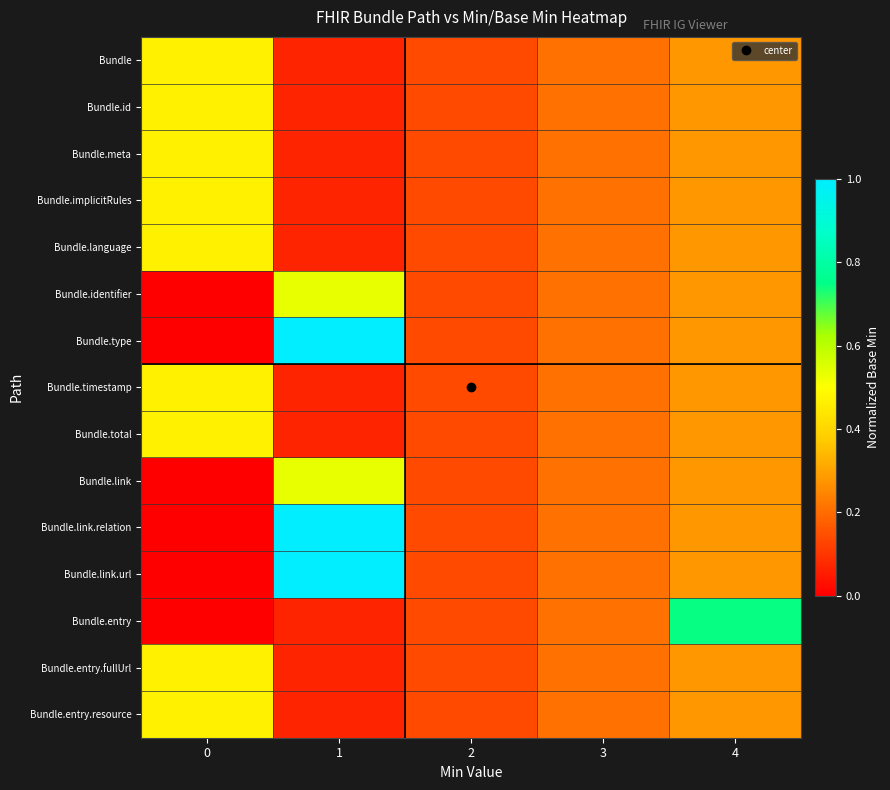

Reading left to right, list all the values displayed in this chart.

Bundle: 0=0.5	1=0.1	2=0.1	3=0.2	4=0.3
Bundle.id: 0=0.5	1=0.1	2=0.1	3=0.2	4=0.3
Bundle.meta: 0=0.5	1=0.1	2=0.1	3=0.2	4=0.3
Bundle.implicitRules: 0=0.5	1=0.1	2=0.1	3=0.2	4=0.3
Bundle.language: 0=0.5	1=0.1	2=0.1	3=0.2	4=0.3
Bundle.identifier: 0=0.0	1=0.5	2=0.1	3=0.2	4=0.3
Bundle.type: 0=0.0	1=1.0	2=0.1	3=0.2	4=0.3
Bundle.timestamp: 0=0.5	1=0.1	2=0.1	3=0.2	4=0.3
Bundle.total: 0=0.5	1=0.1	2=0.1	3=0.2	4=0.3
Bundle.link: 0=0.0	1=0.5	2=0.1	3=0.2	4=0.3
Bundle.link.relation: 0=0.0	1=1.0	2=0.1	3=0.2	4=0.3
Bundle.link.url: 0=0.0	1=1.0	2=0.1	3=0.2	4=0.3
Bundle.entry: 0=0.0	1=0.1	2=0.1	3=0.2	4=0.7
Bundle.entry.fullUrl: 0=0.5	1=0.1	2=0.1	3=0.2	4=0.3
Bundle.entry.resource: 0=0.5	1=0.1	2=0.1	3=0.2	4=0.3